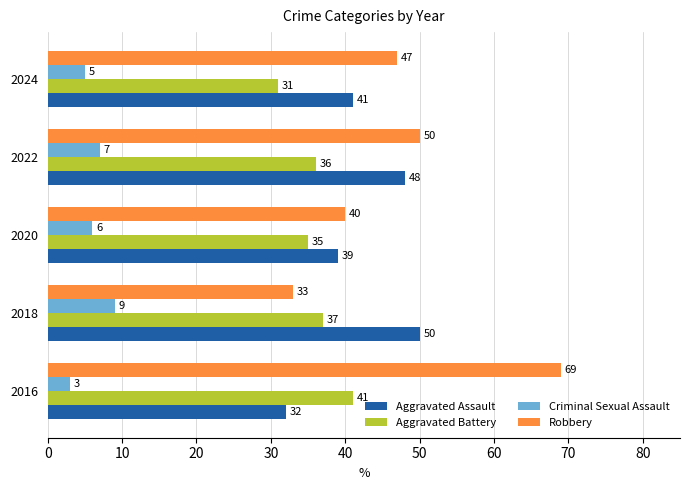

Is the value of Criminal Sexual Assault at 2024 greater than the value of Aggravated Assault at 2020?

No